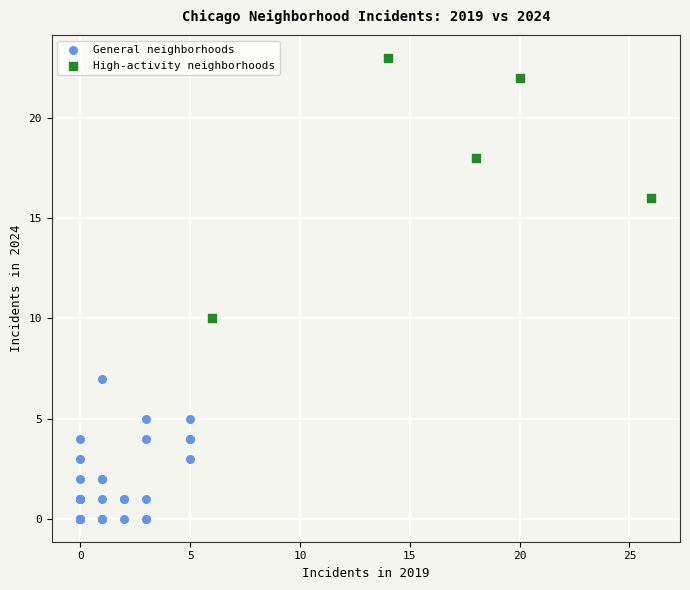

Which series contains the lowest Y value?

General neighborhoods